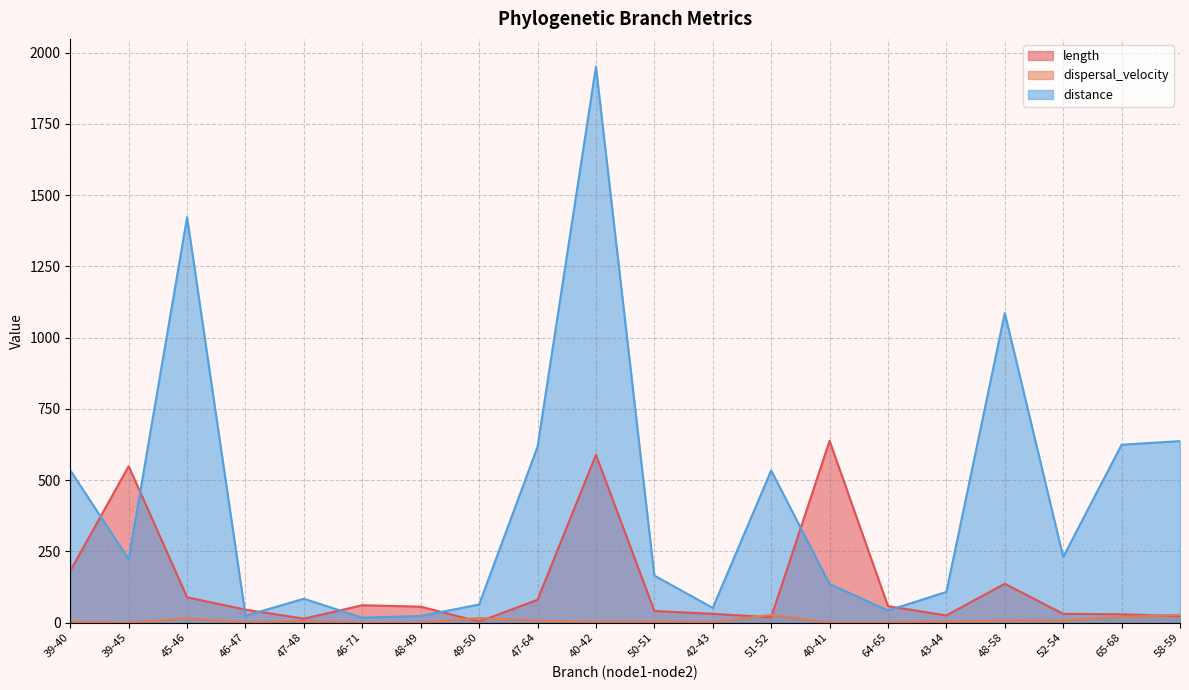

What is the sum of all dispersal_velocity values?

156.5